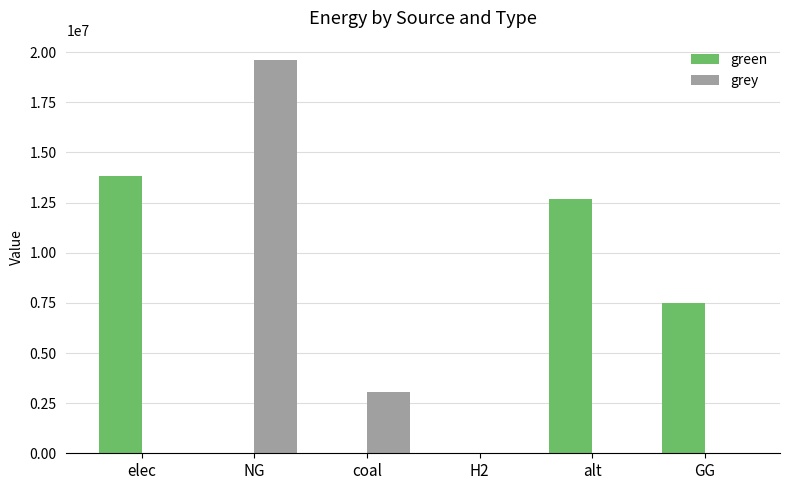

What is the sum of all grey values?

22668849.6